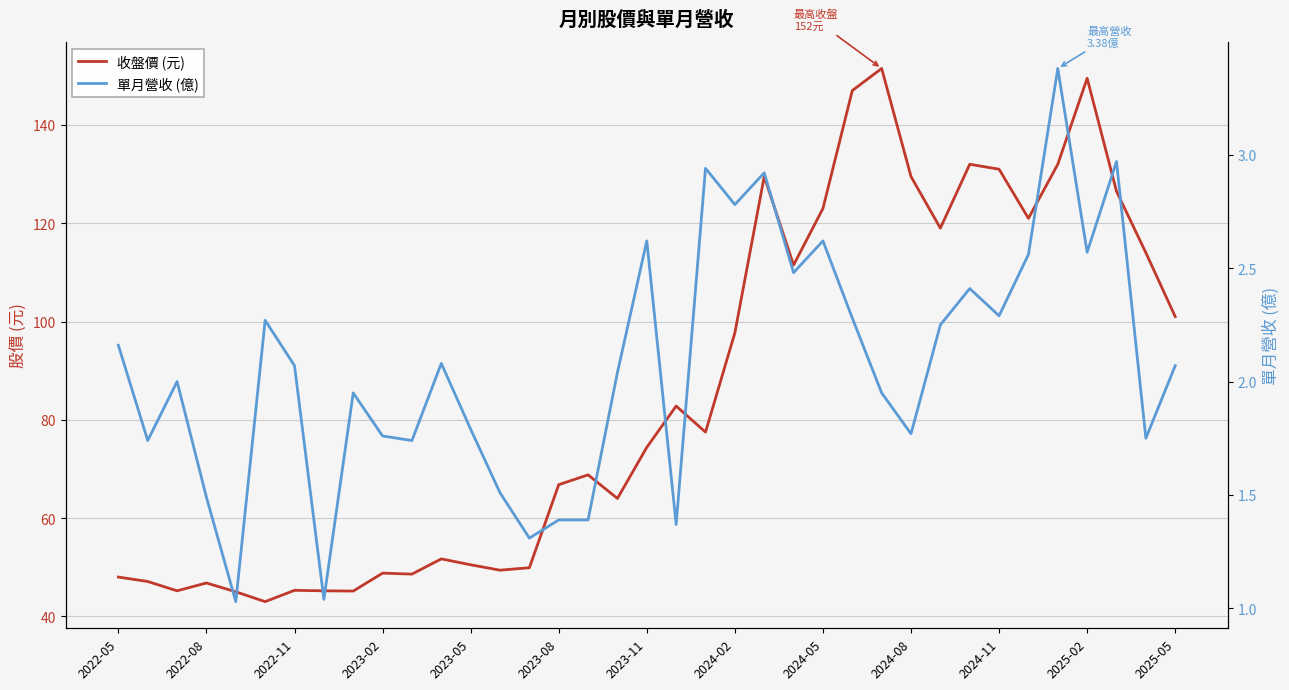

Count the number of data series in this chart.

2